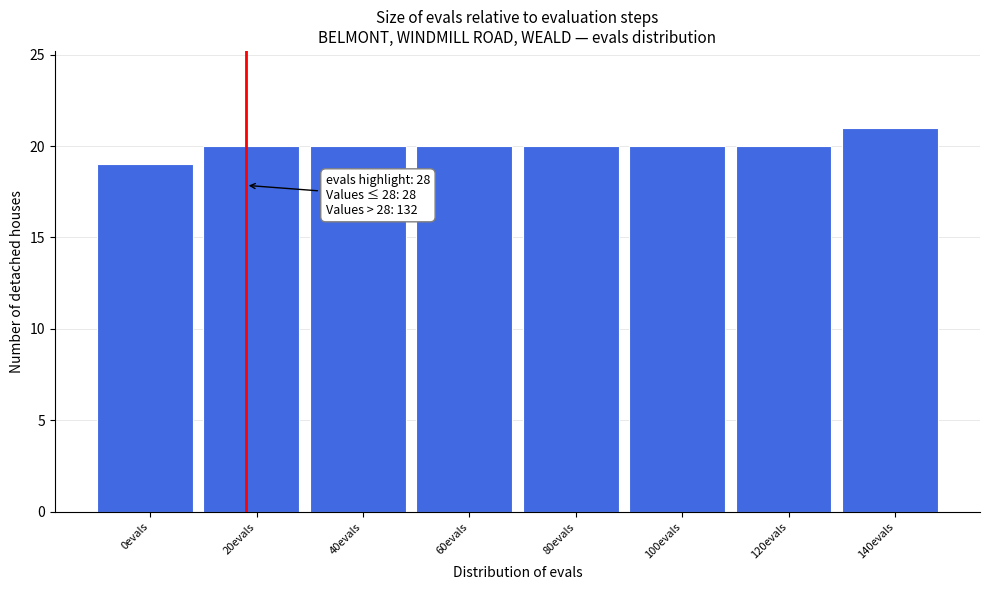

Reading right to left, list all the values displayed in this chart.

140evals=21	120evals=20	100evals=20	80evals=20	60evals=20	40evals=20	20evals=20	0evals=19